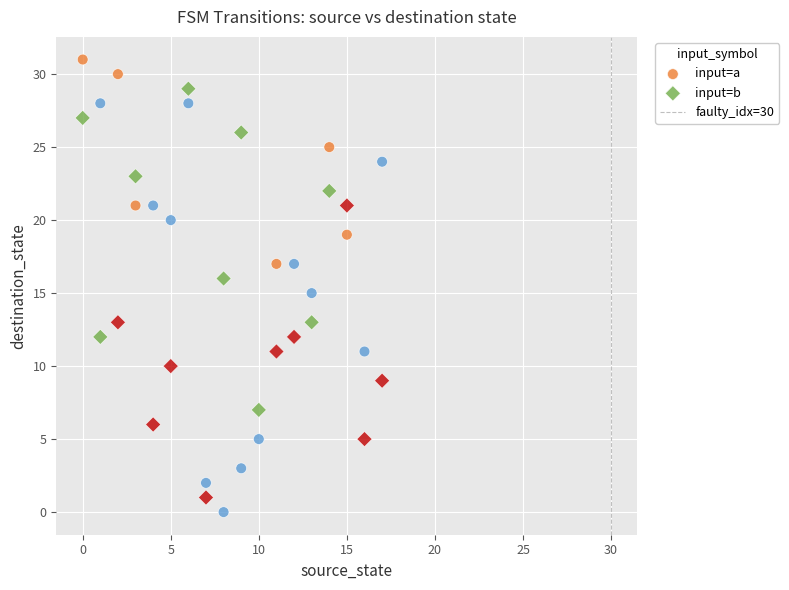

Which series contains the highest Y value?

input=a